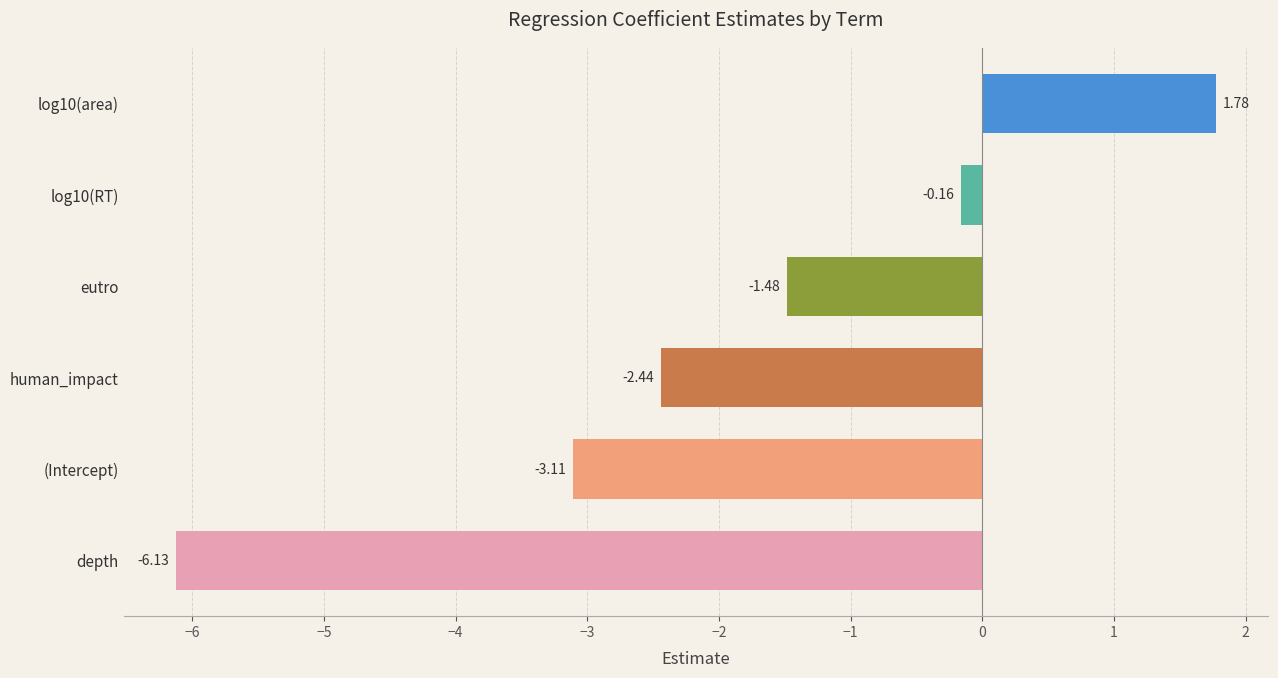

What is the difference between the values at human_impact and depth?

3.7